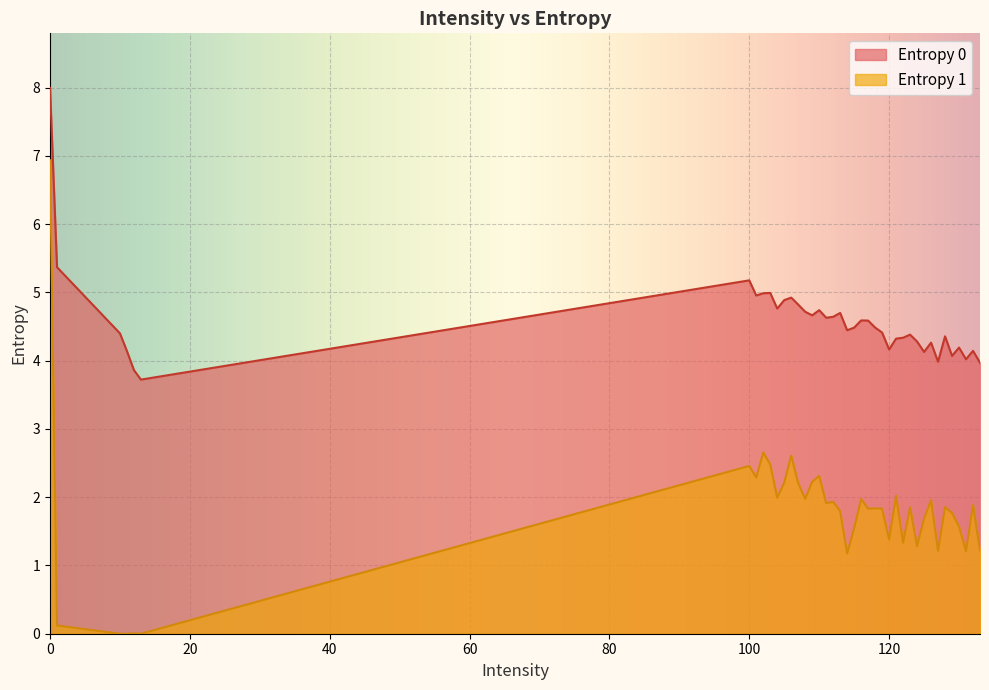

True or false: Entropy 0 and Entropy 1 intersect in this chart.

False